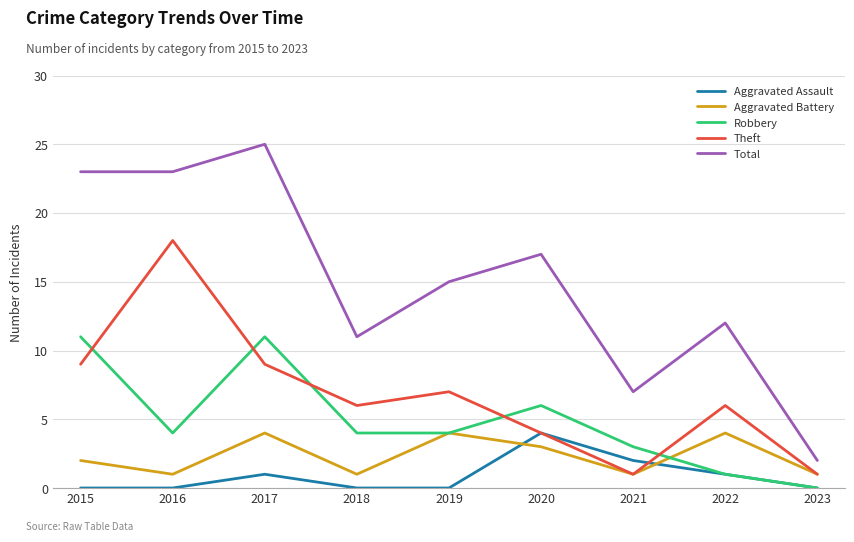

What are all the series names shown in the legend?

Aggravated Assault, Aggravated Battery, Robbery, Theft, Total